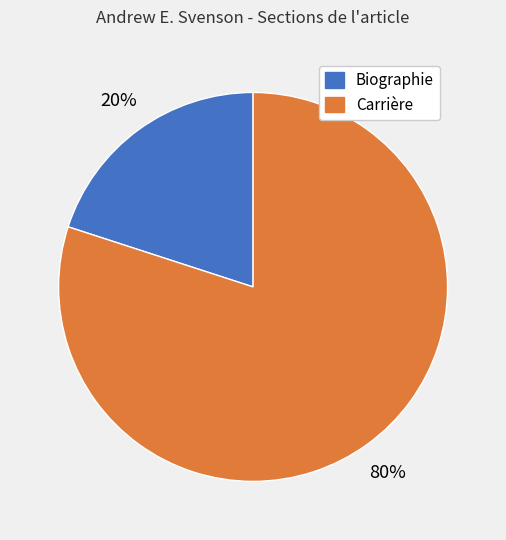

Combined, do Biographie and Carrière account for over 50%?

Yes